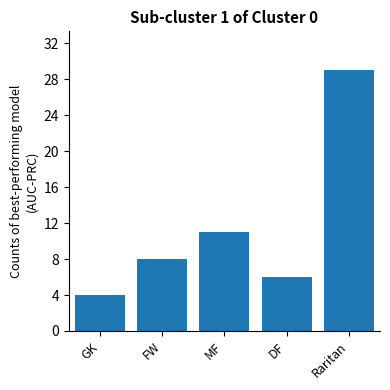

The chart shows a value of 29 at Raritan. True or false?

True